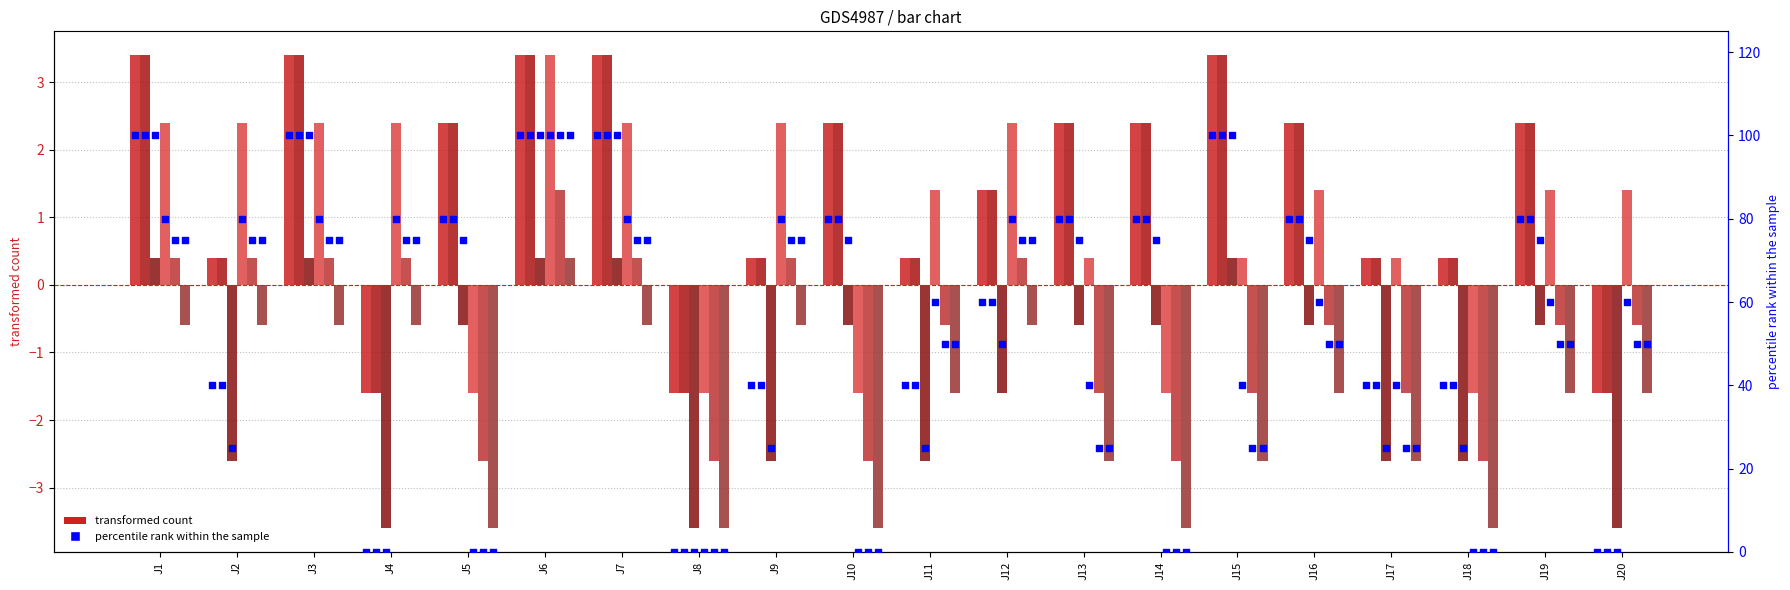

At which category is the sum across all series the highest?

J6